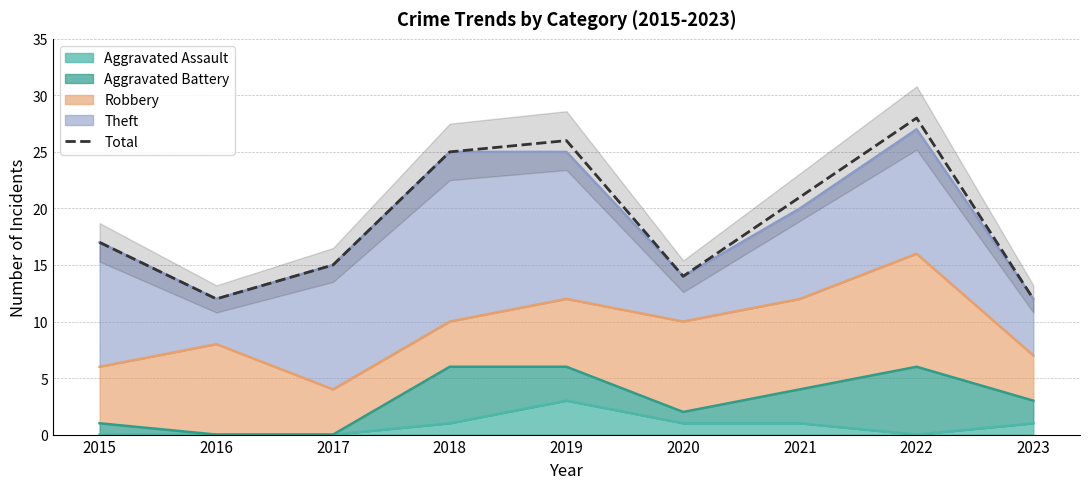

Is it true that the value at 2021 is 21?

True